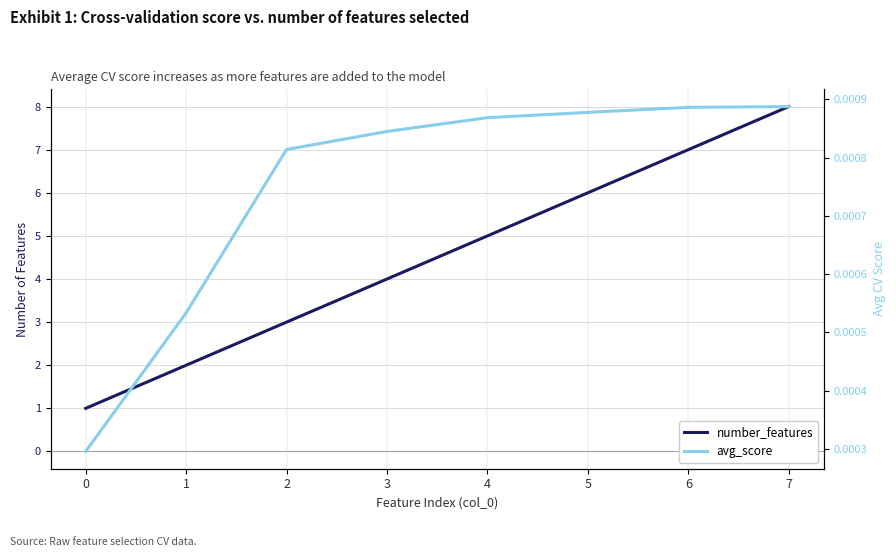

Is it true that number_features equals 2.0 at 1?

True